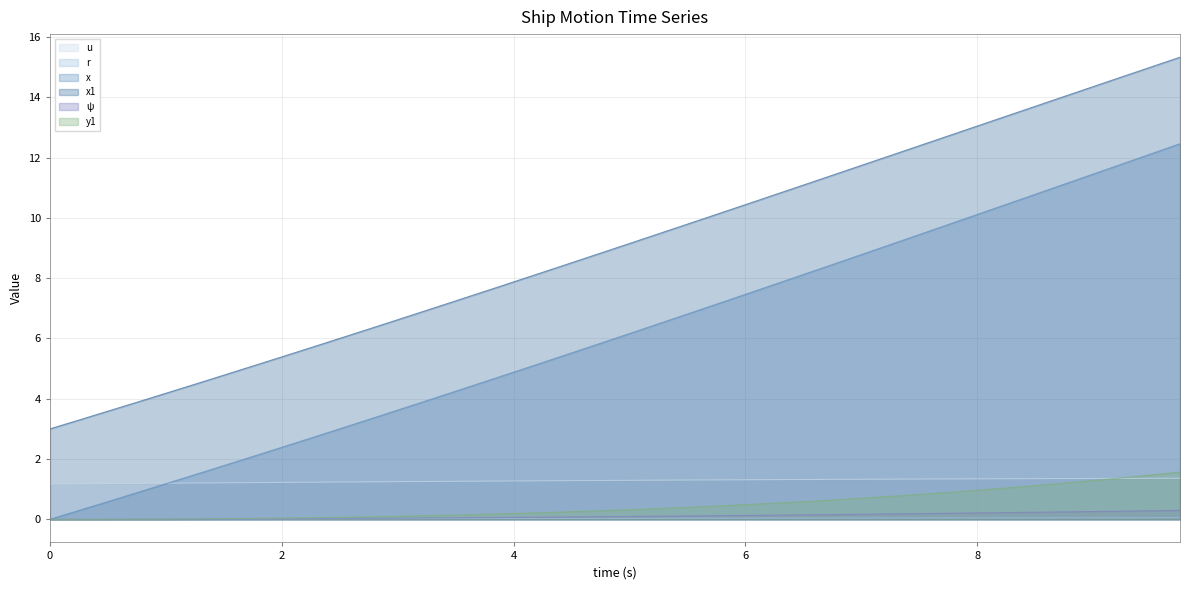

Which series changed the most between 0.0 and 3.5?

x